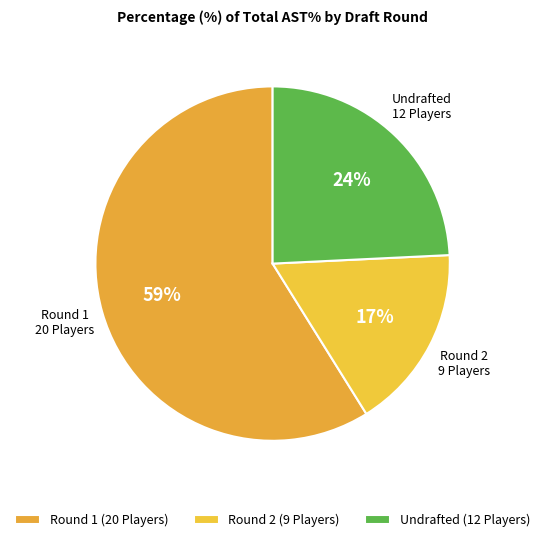

How many segments does this pie chart have?

3